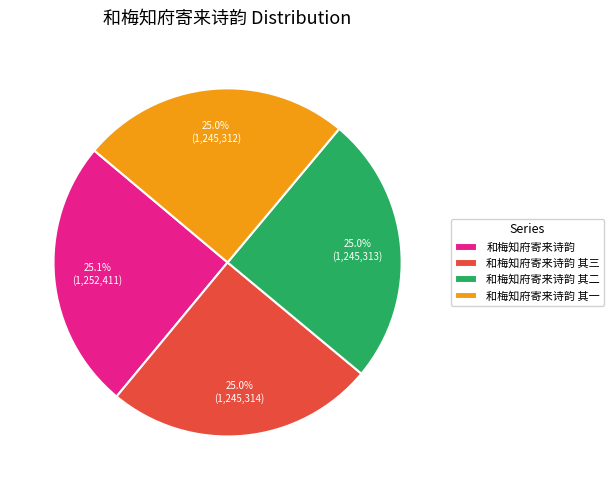

What is the ratio of the value at 和梅知府寄来诗韵 其三 to the value at 和梅知府寄来诗韵 其二?

1.0